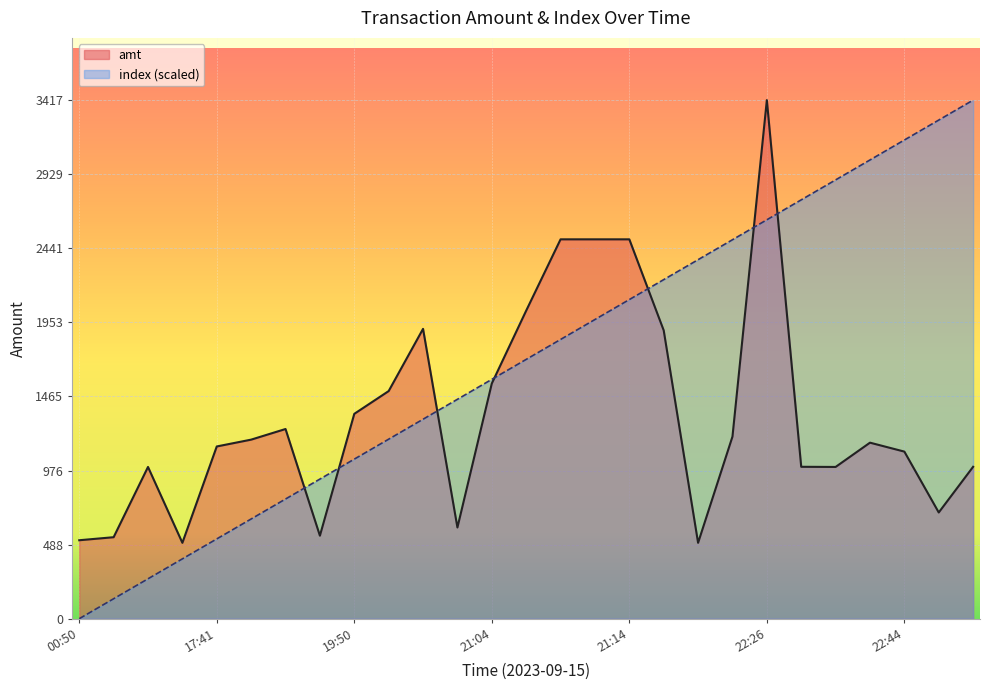

List the series in order of their overall mean, lowest first.

amt, index (scaled)